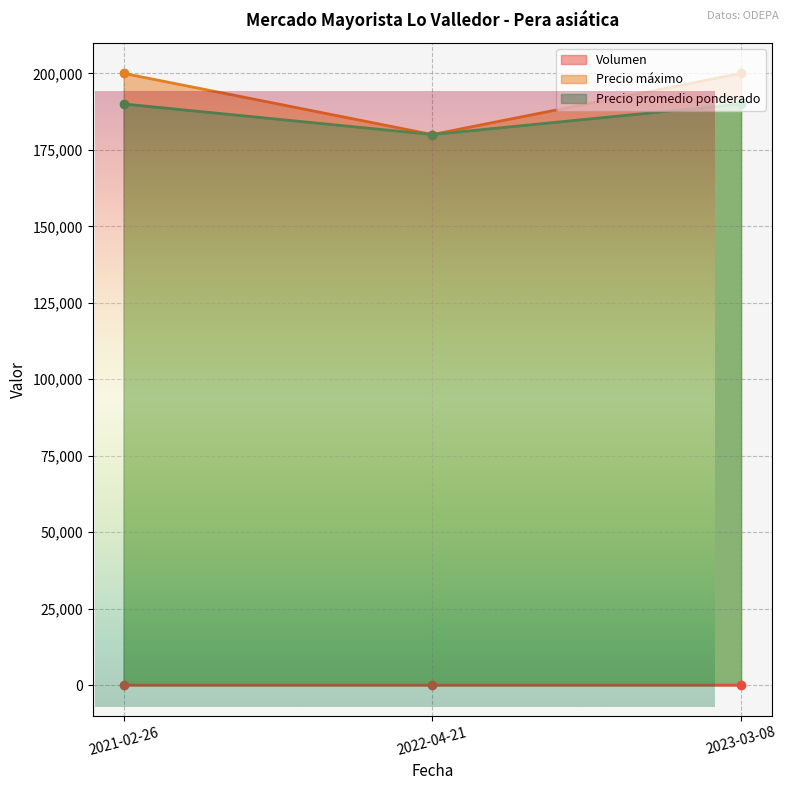

List the labels in order of Precio máximo value, smallest first.

2022-04-21, 2021-02-26, 2023-03-08